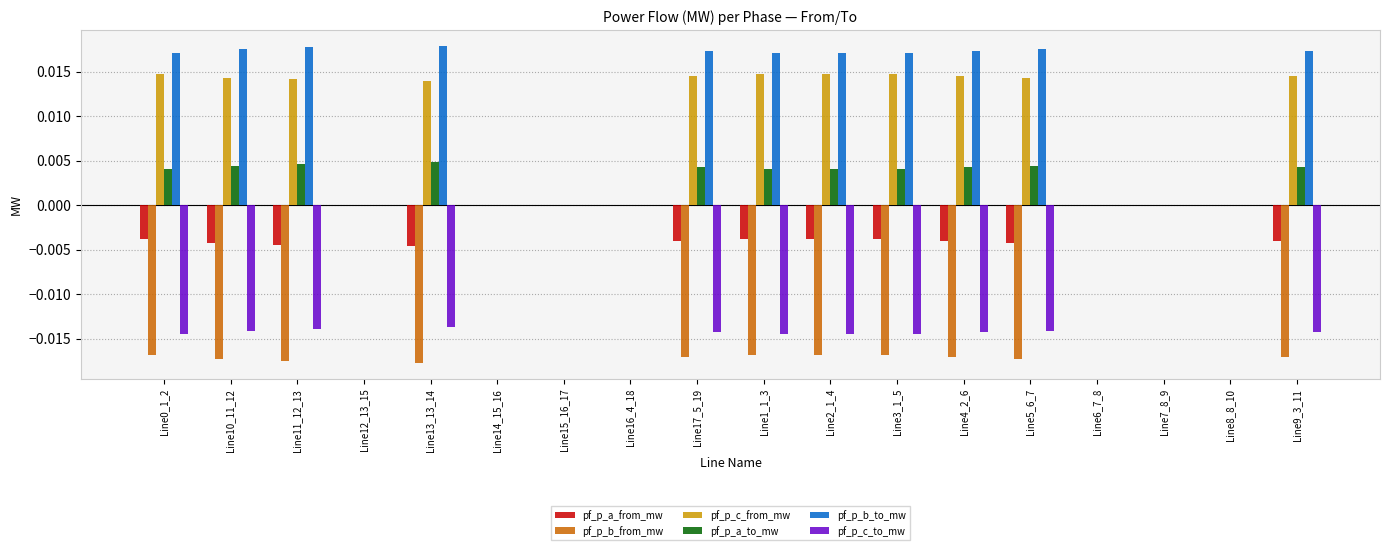

True or false: pf_p_c_from_mw has a value of 0.0 at Line9_3_11.

True